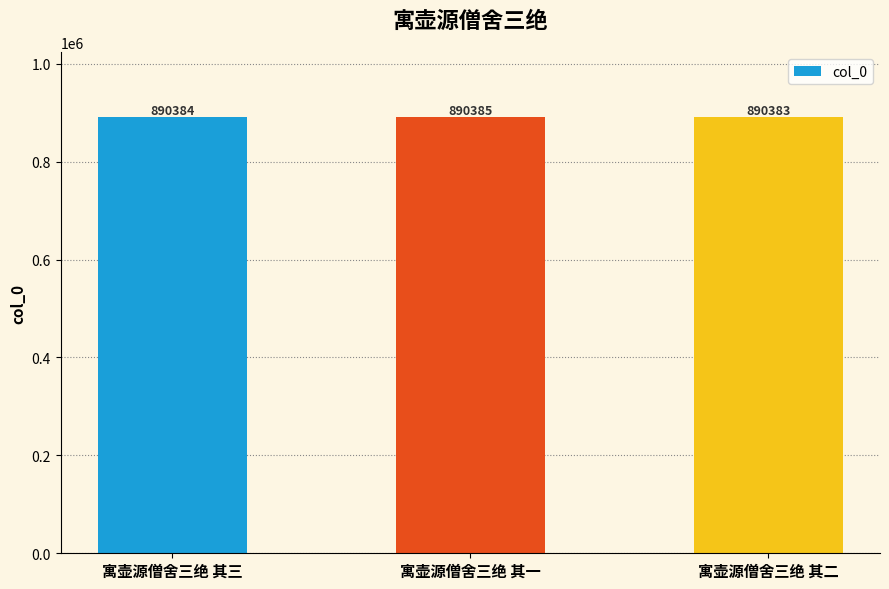

What is the difference between the values at 寓壶源僧舍三绝 其二 and 寓壶源僧舍三绝 其一?

2